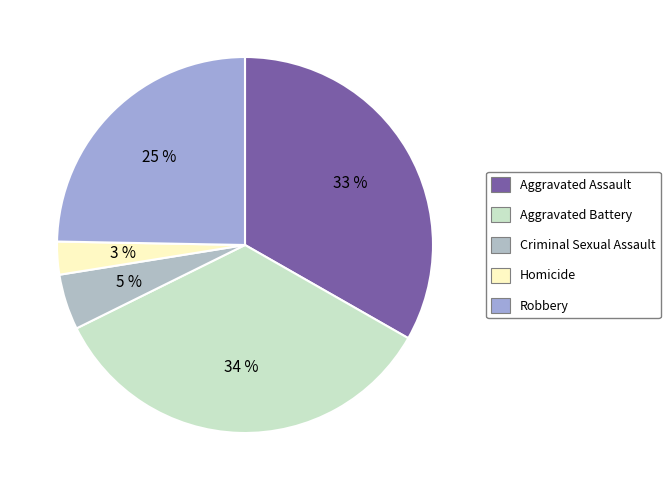

The Aggravated Assault slice represents 33% of the pie. True or false?

True